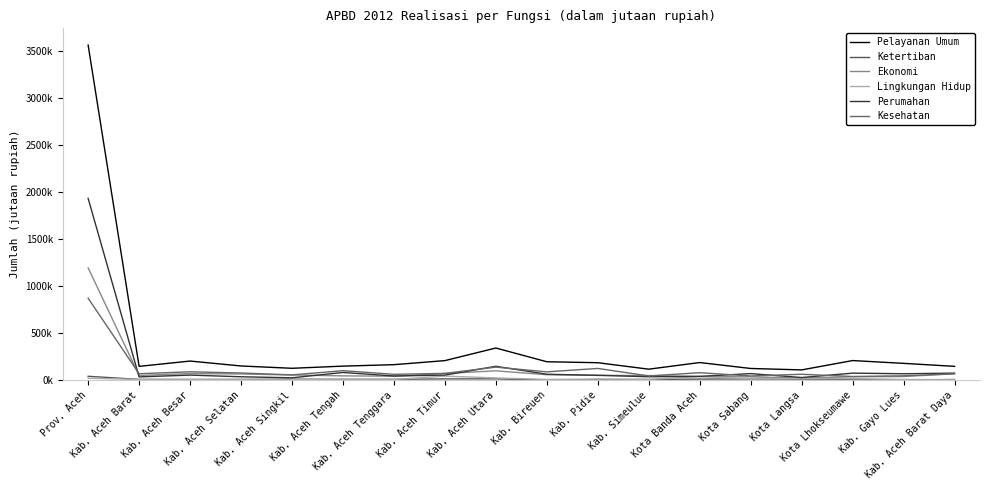

Does the chart have visible grid lines?

No